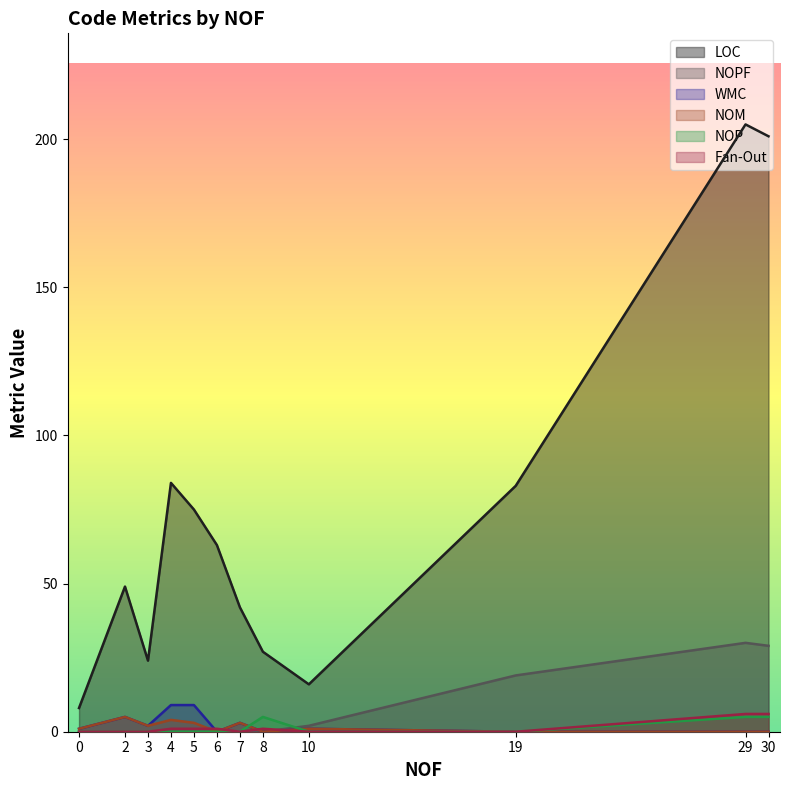

At which category is the sum across all series the highest?

29